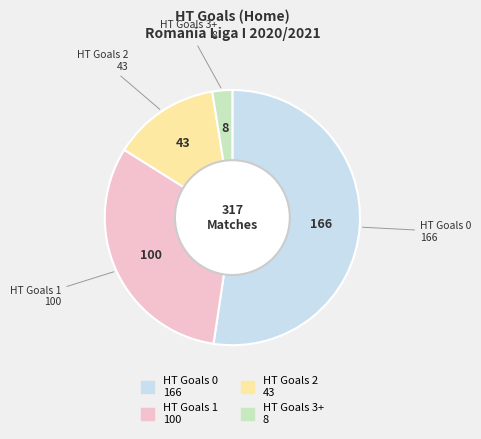

Is there a majority slice in this chart?

Yes